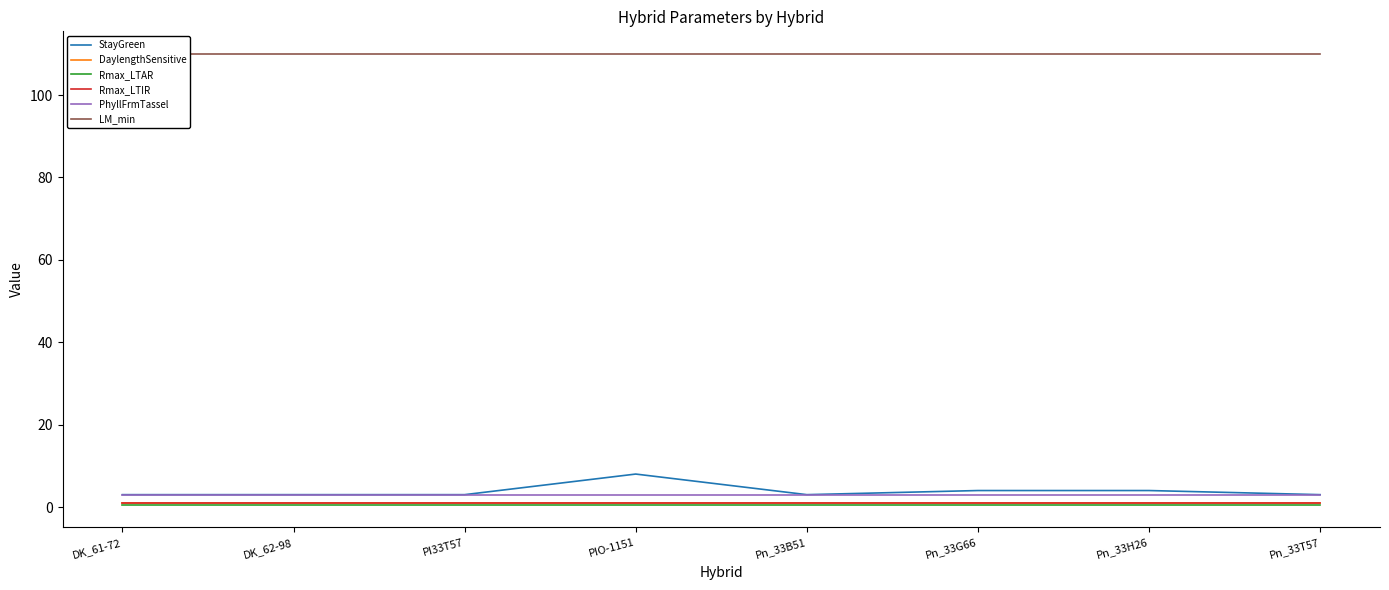

Is it true that DaylengthSensitive equals 1.0 at Pn_33T57?

True